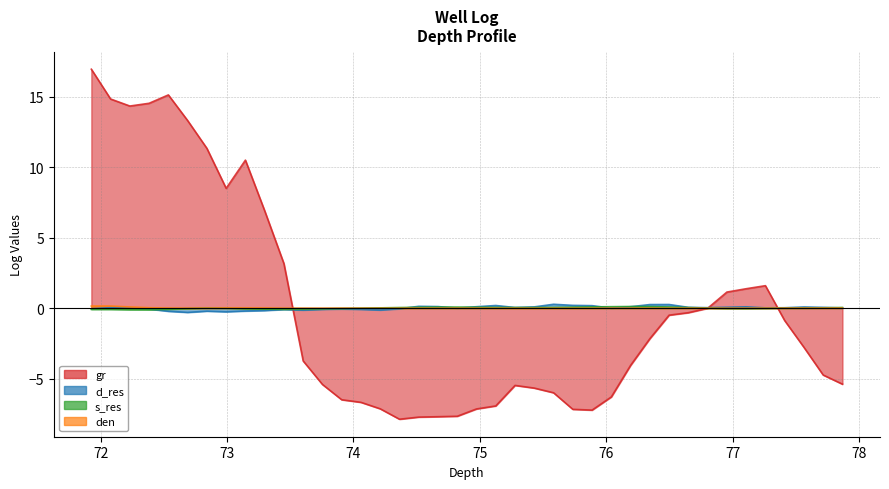

How many data points in gr are above -2?

18